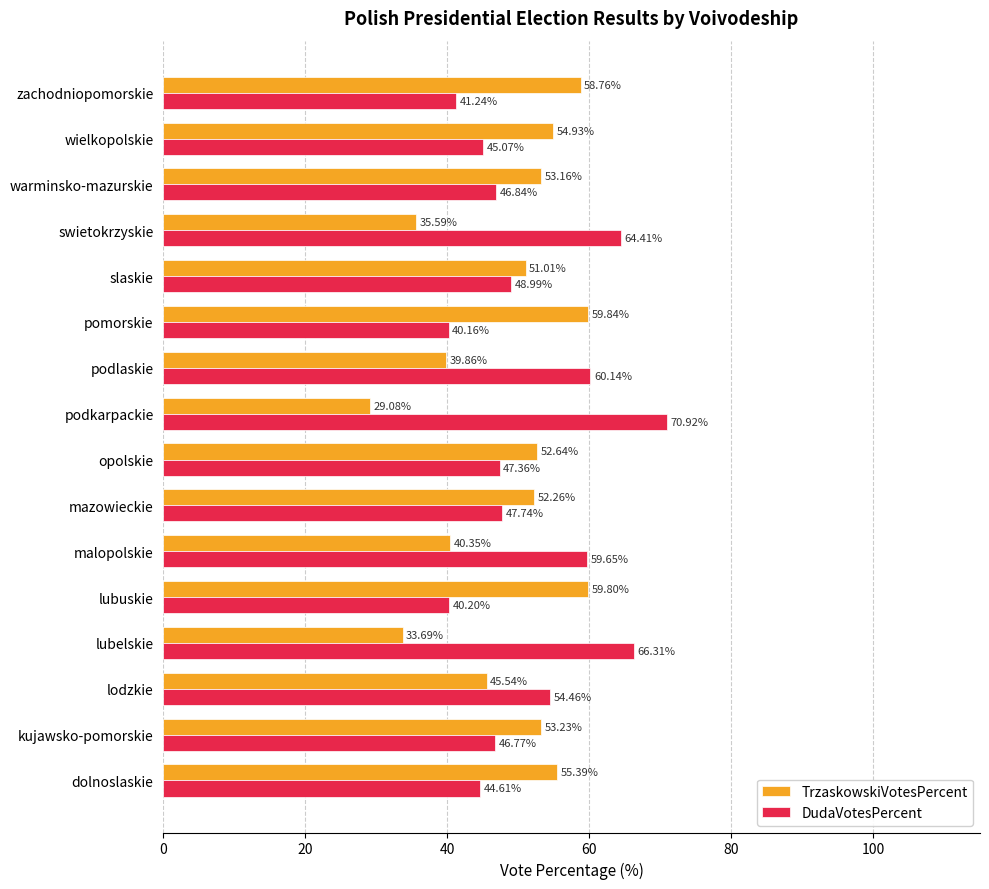

What is the sum of all TrzaskowskiVotesPercent values?

775.1